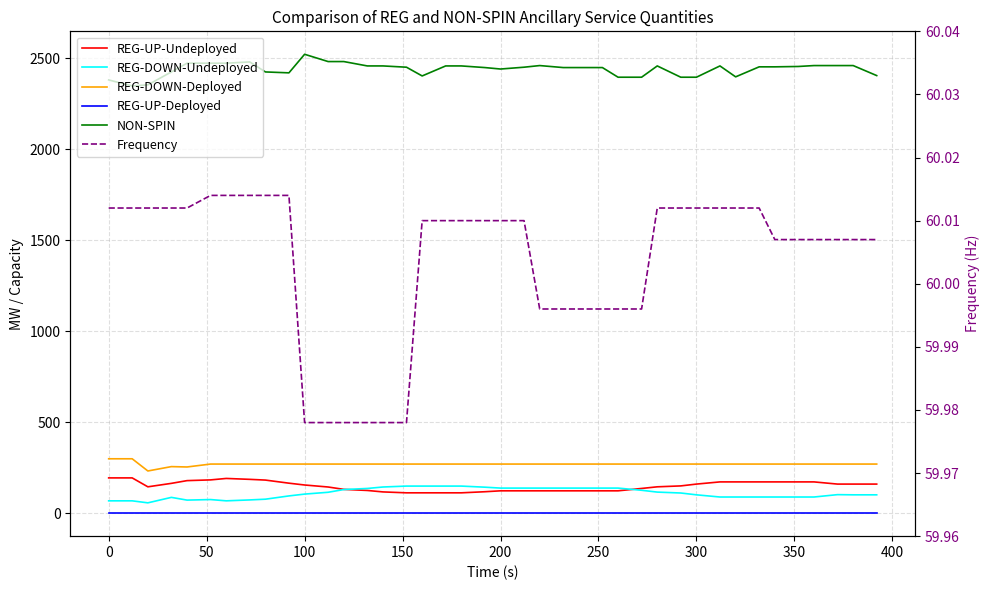

In NON-SPIN, how many points are higher than both neighbors (excluding endpoints)?

5